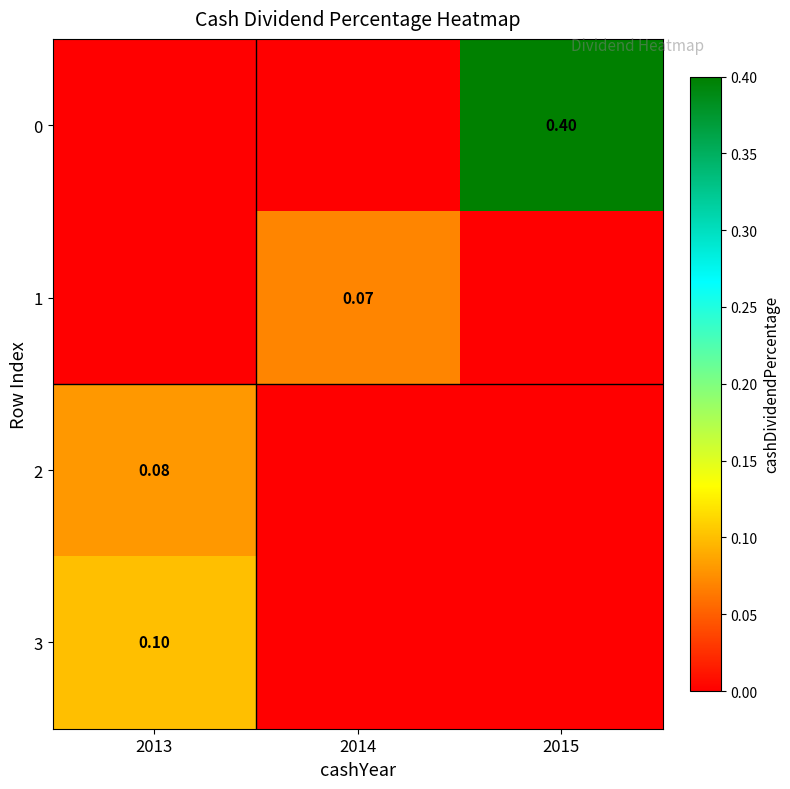

Is the value of 0 at 2015 greater than the value of 2 at 2013?

Yes